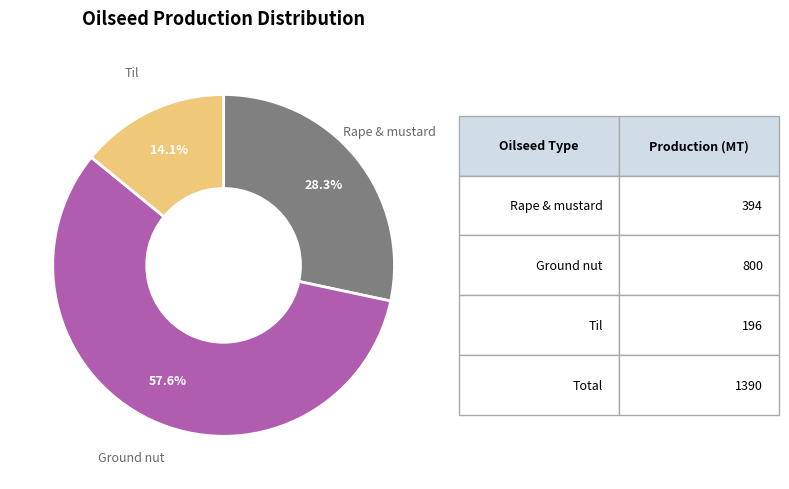

Does any single category account for the majority?

Yes